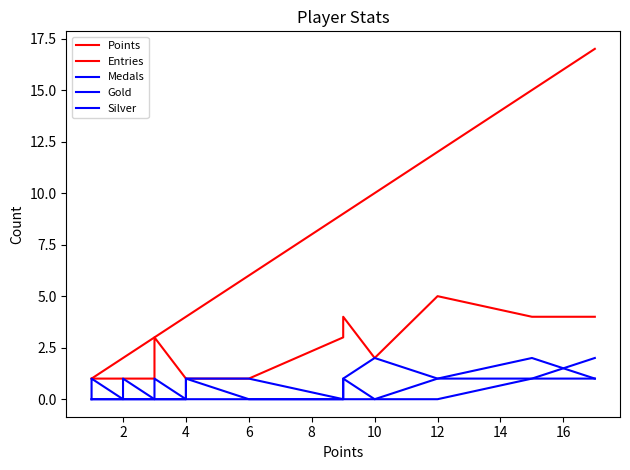

What is the total value across all series at 4?

5